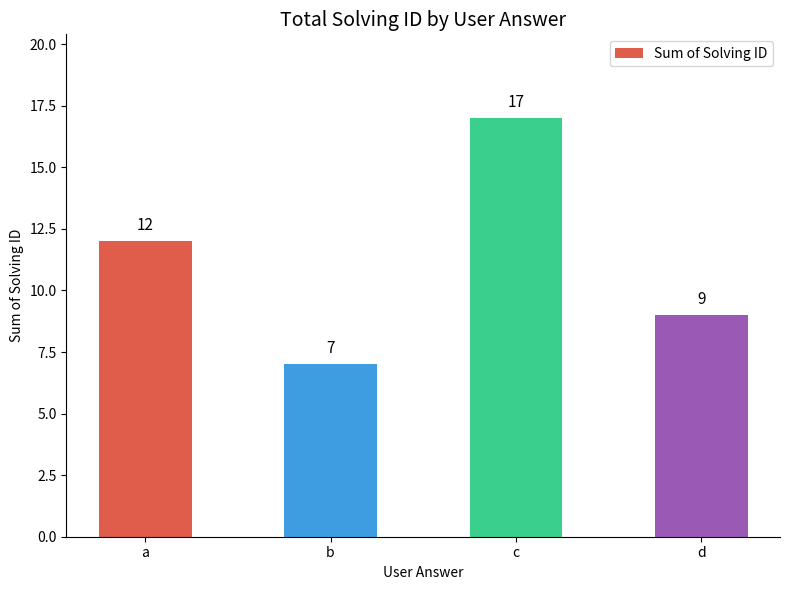

Which has a higher value, b or c?

c